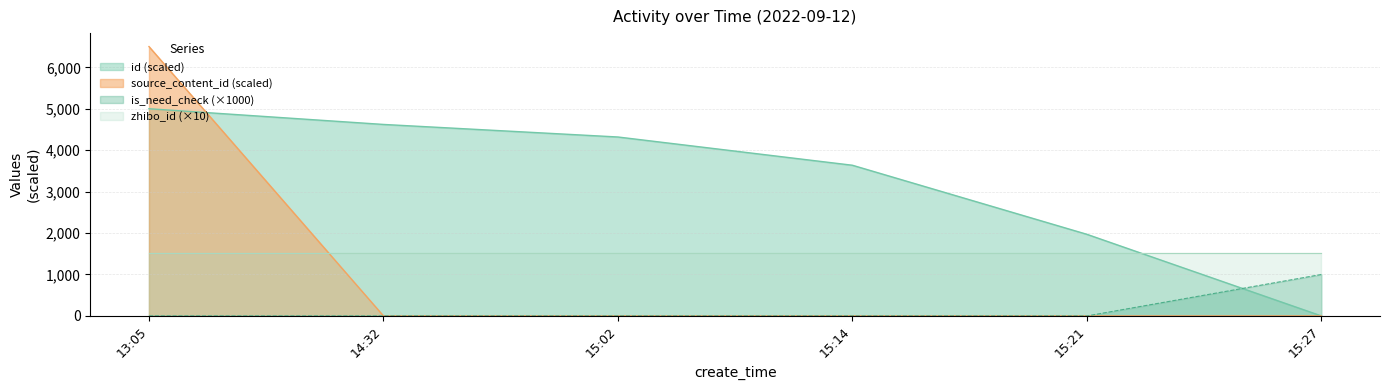

What is the highest value of the source_content_id series?

6500.0